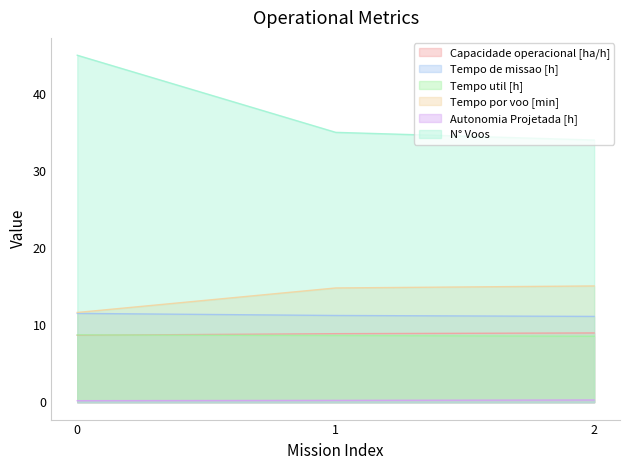

What is the sum of all Tempo por voo [min] values?

41.5